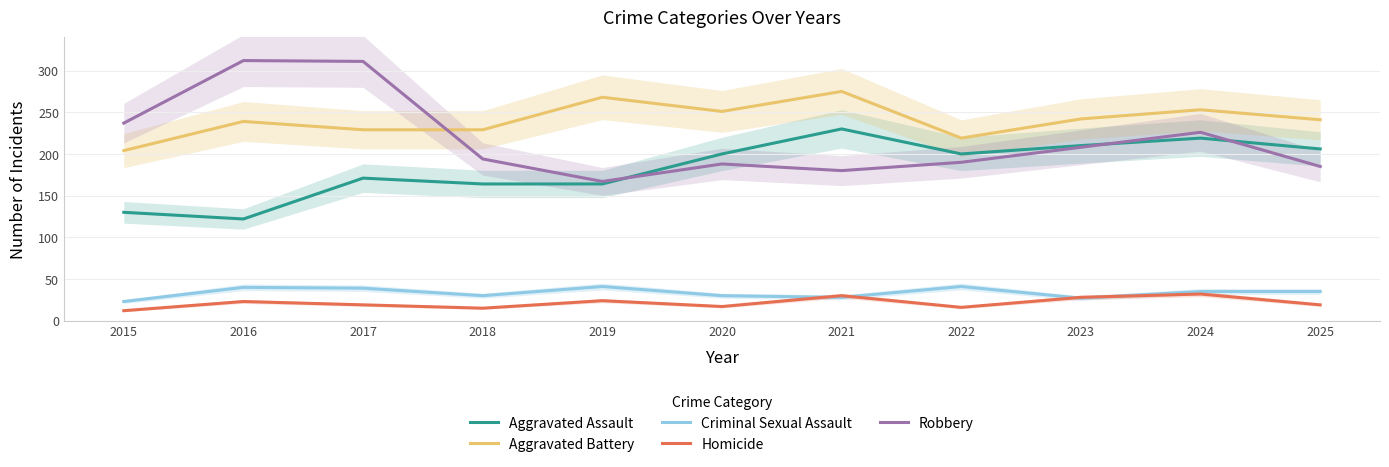

Reading right to left, extract all data points from this chart.

Aggravated Assault: 2025=206	2024=219	2023=210	2022=200	2021=230	2020=200	2019=164	2018=164	2017=171	2016=122	2015=130
Aggravated Battery: 2025=241	2024=253	2023=242	2022=219	2021=275	2020=251	2019=268	2018=229	2017=229	2016=239	2015=204
Criminal Sexual Assault: 2025=35	2024=35	2023=27	2022=41	2021=28	2020=30	2019=41	2018=30	2017=39	2016=40	2015=23
Homicide: 2025=19	2024=32	2023=28	2022=16	2021=30	2020=17	2019=24	2018=15	2017=19	2016=23	2015=12
Robbery: 2025=185	2024=226	2023=208	2022=190	2021=180	2020=188	2019=167	2018=194	2017=311	2016=312	2015=237